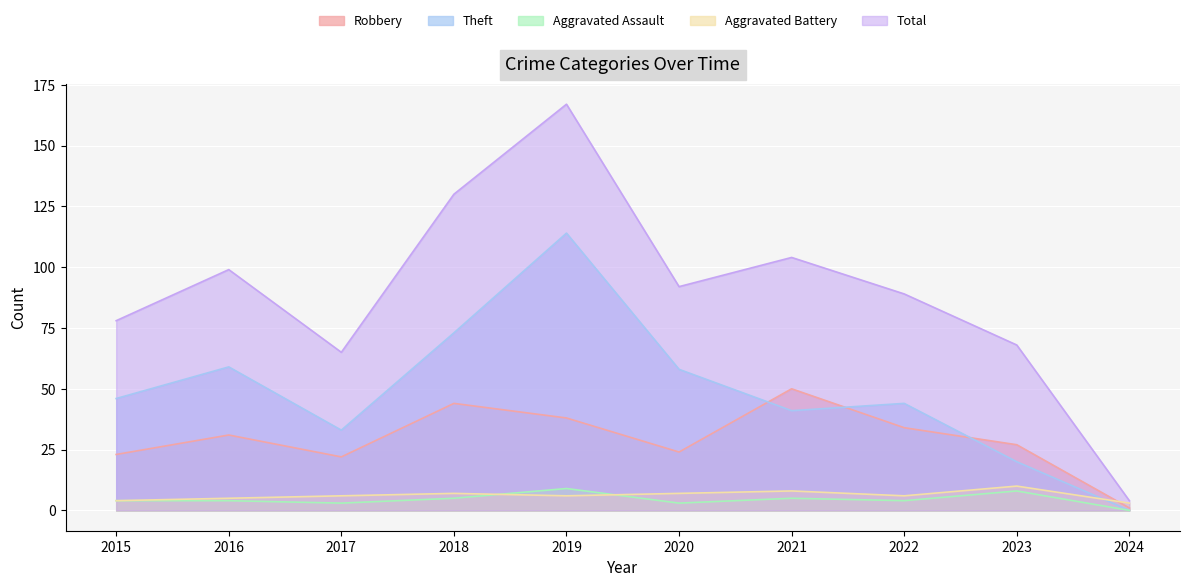

Which category has the highest value in the Robbery series?

2021